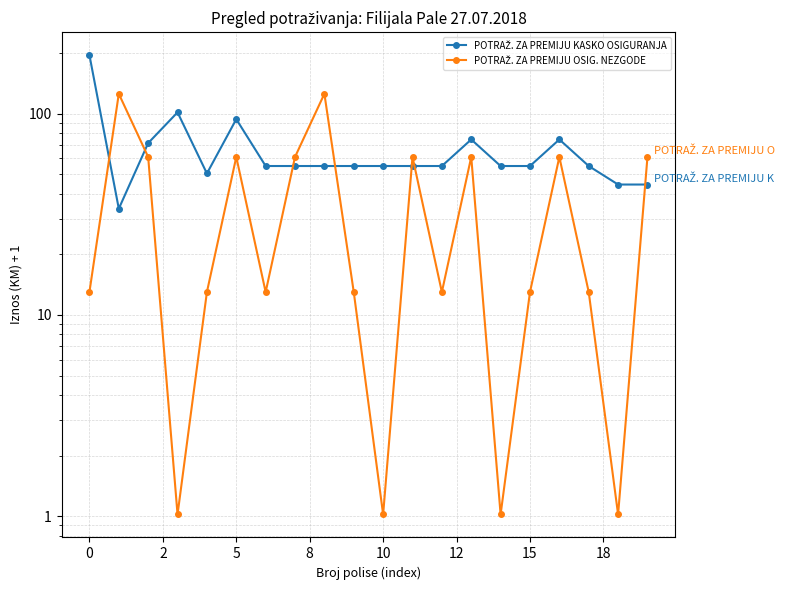

List the series in order of their peak value, lowest first.

POTRAŽ. ZA PREMIJU OSIG. NEZGODE, POTRAŽ. ZA PREMIJU KASKO OSIGURANJA